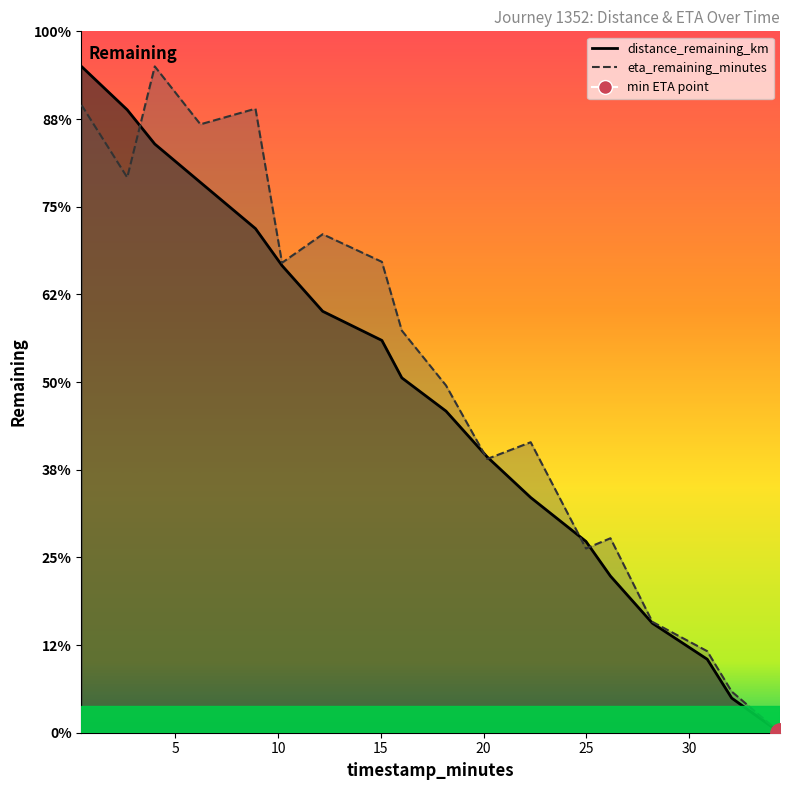

What is the sum of all eta_remaining_minutes values?

367.7